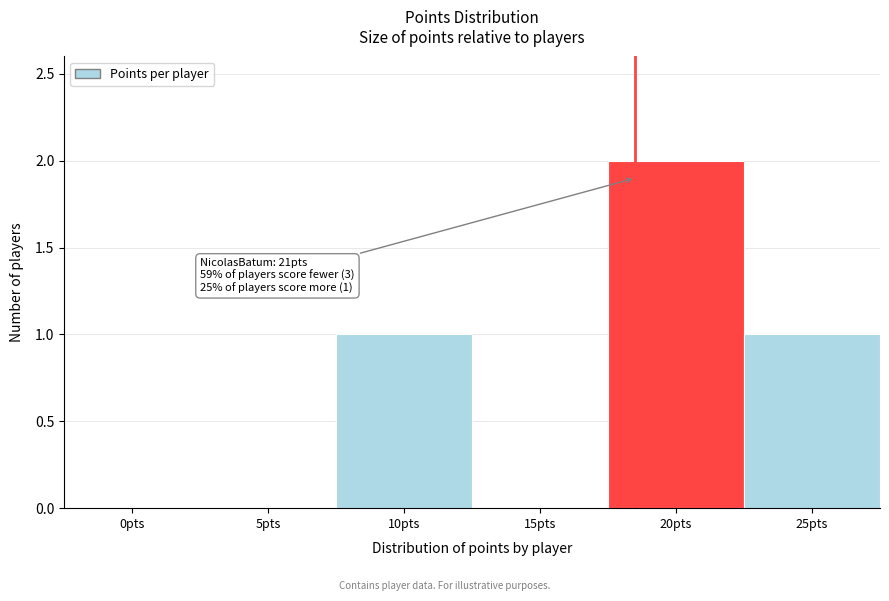

Reading left to right, transcribe all the data shown in this chart.

0pts=0	5pts=0	10pts=1	15pts=0	20pts=2	25pts=1